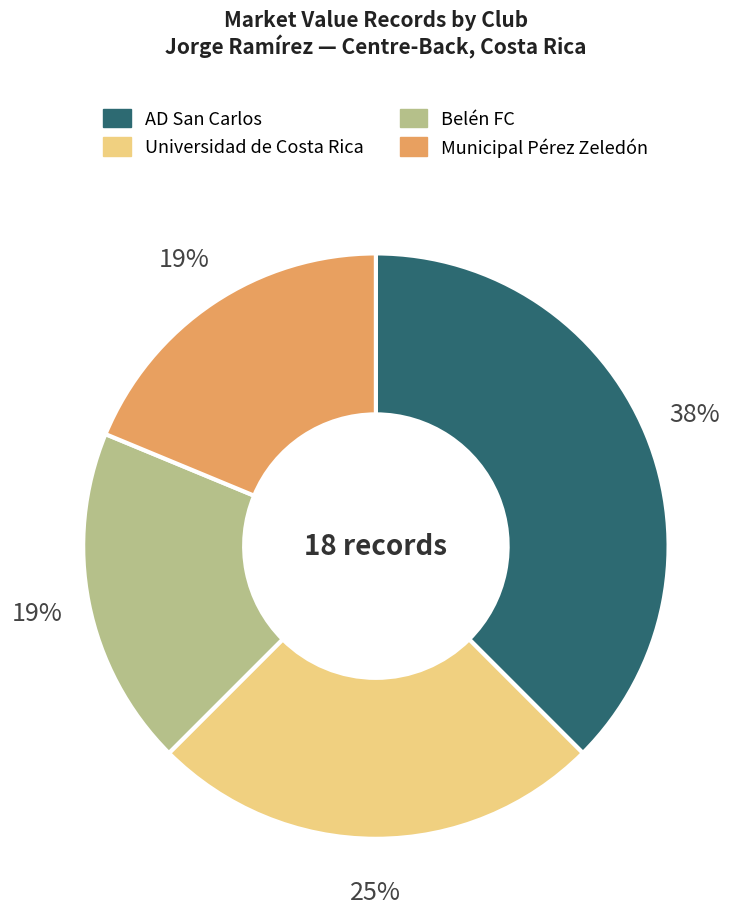

Is Universidad de Costa Rica the majority of the pie?

No